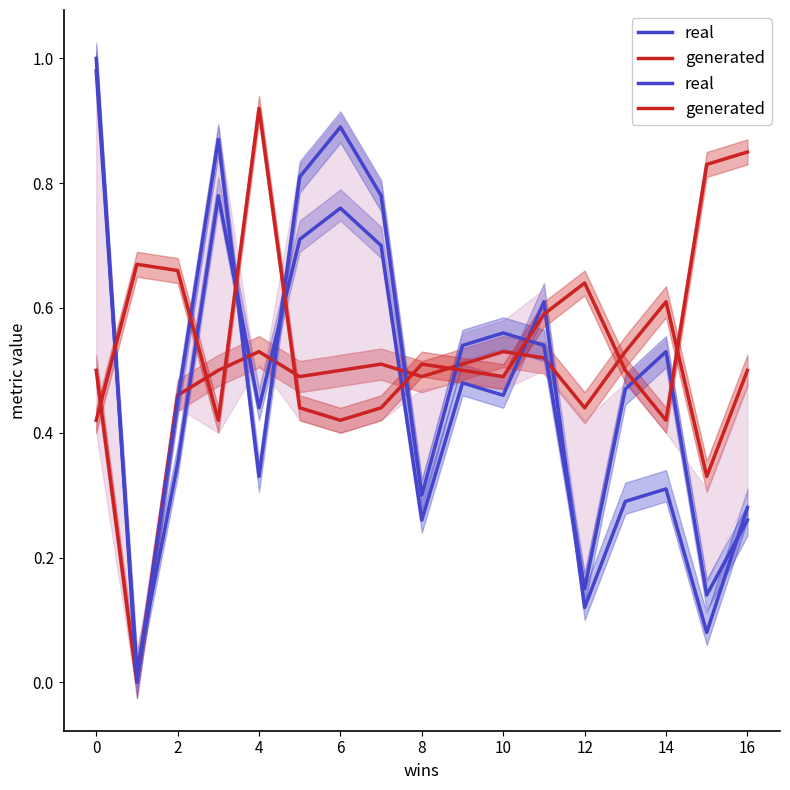

Is the value of pci_20 at 13 greater than the value of recall at 15?

Yes